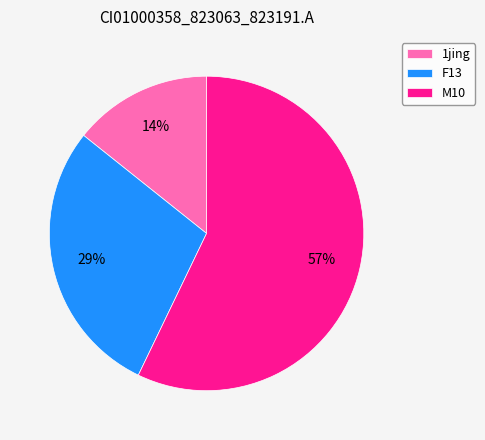

How many segments does this pie chart have?

3